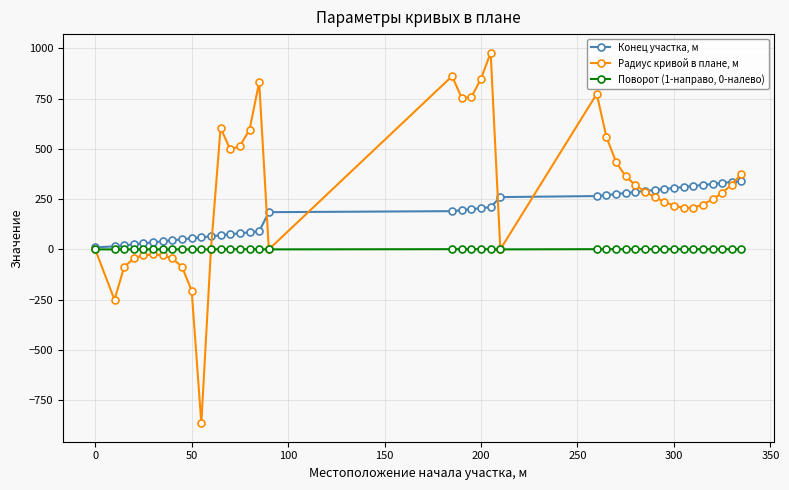

What is the smallest value displayed?

-864